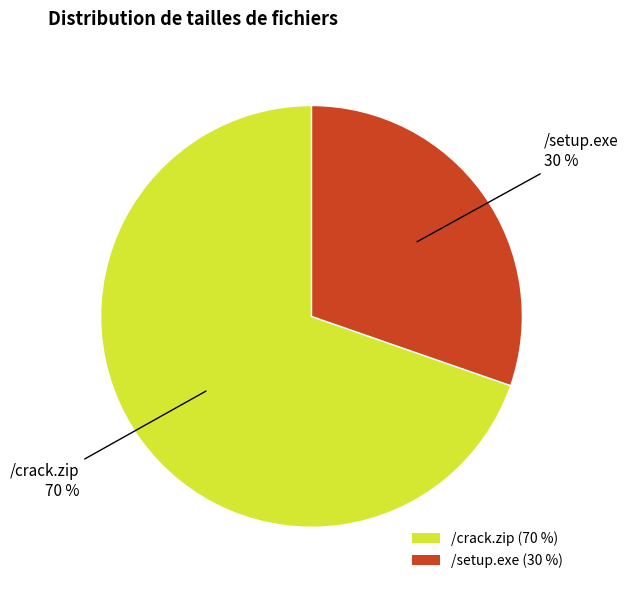

What is the majority slice?

/crack.zip